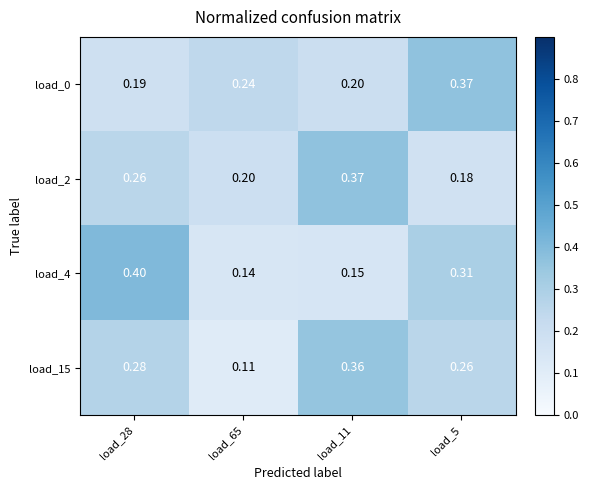

Is the value of load_2 at load_28 greater than the value of load_0 at load_28?

Yes